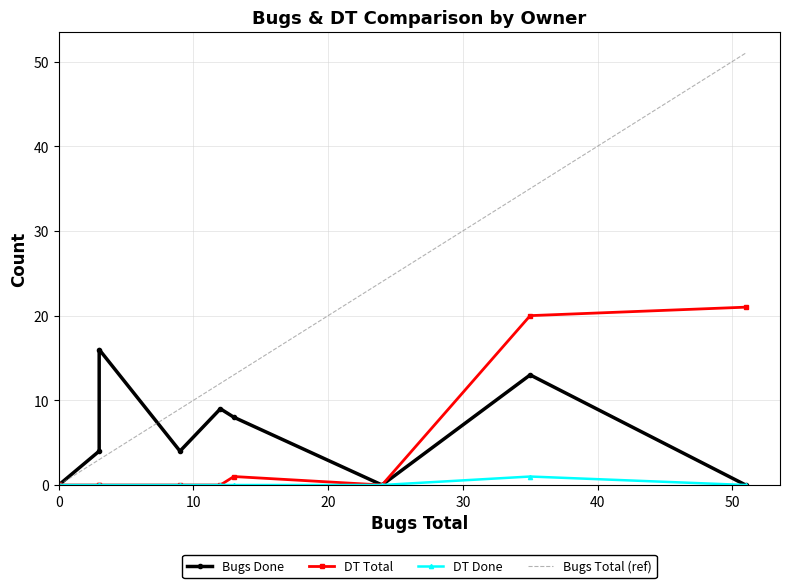

Does the chart have visible grid lines?

Yes